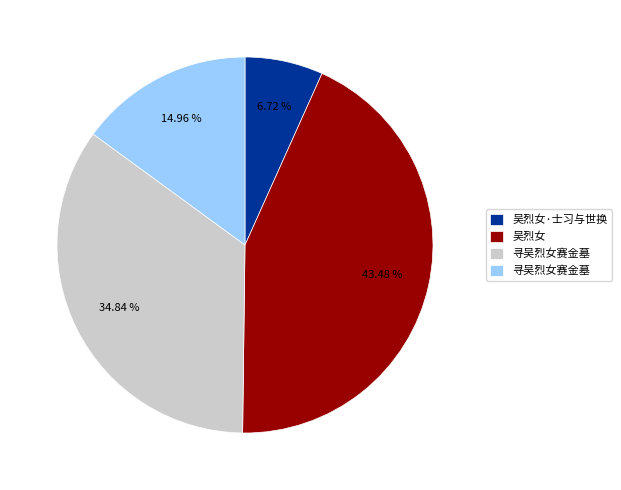

Is there a majority slice in this chart?

No